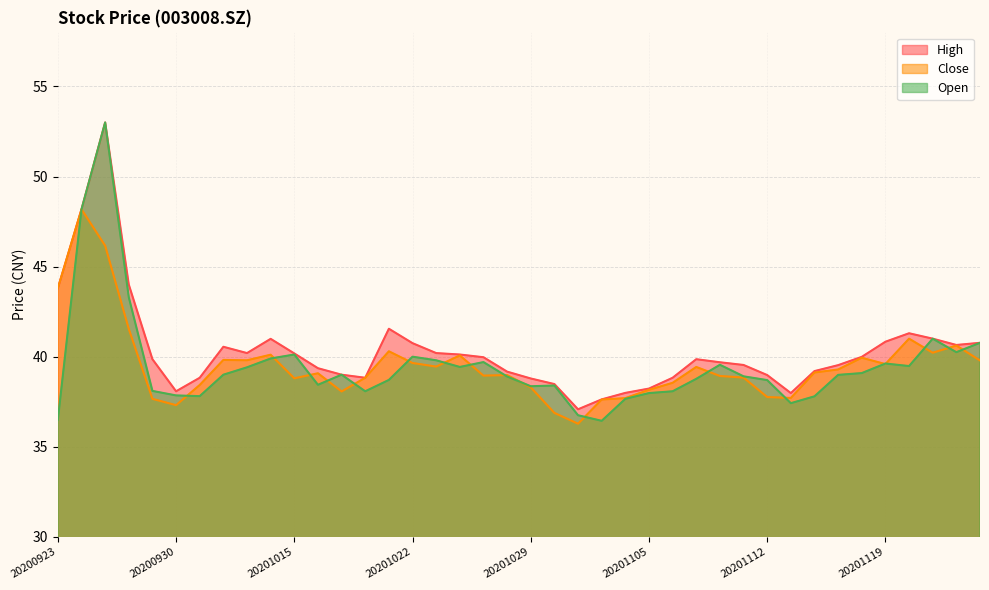

Is the value of close at 20201030 greater than the value of open at 20201027?

No